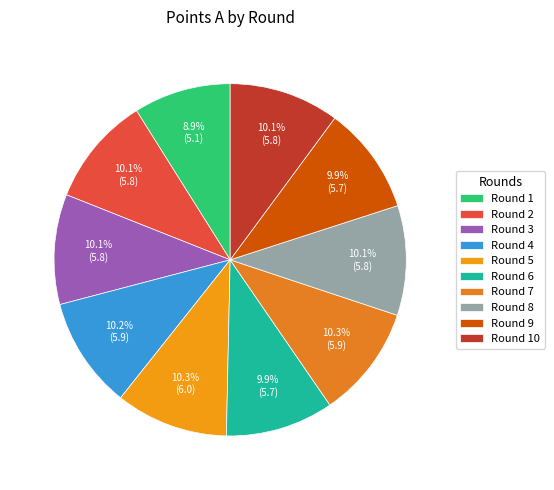

How many slices are in this pie chart?

10